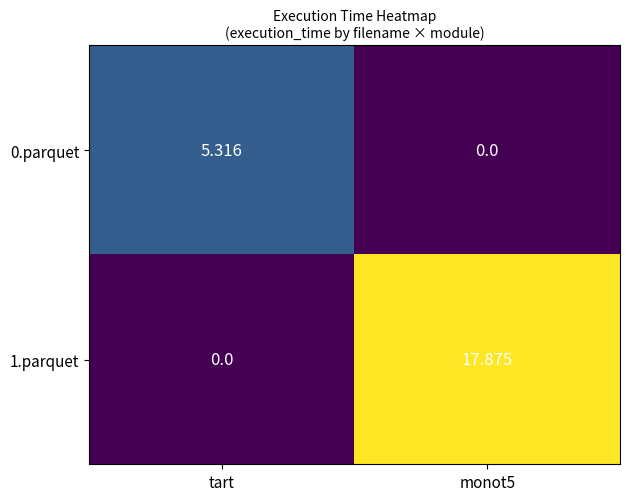

At how many categories does at least one series exceed 13?

1